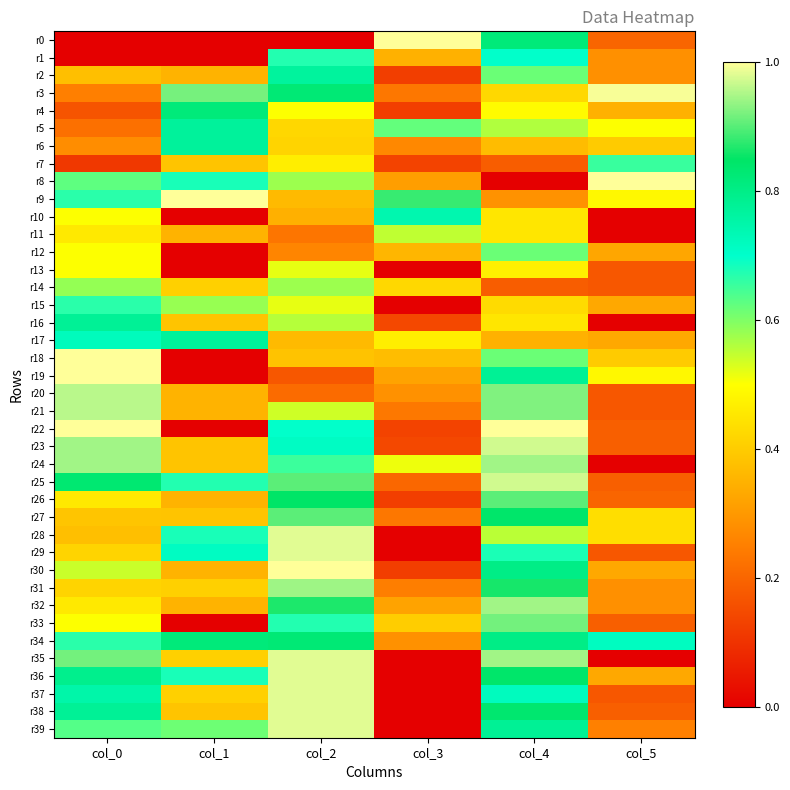

List the series in order of their peak value, lowest first.

r13, r11, r14, r12, r7, r15, r1, r10, r2, r5, r6, r17, r16, r4, r34, r27, r26, r33, r31, r32, r24, r20, r21, r23, r25, r28, r29, r35, r36, r37, r38, r39, r3, r0, r8, r9, r18, r19, r22, r30